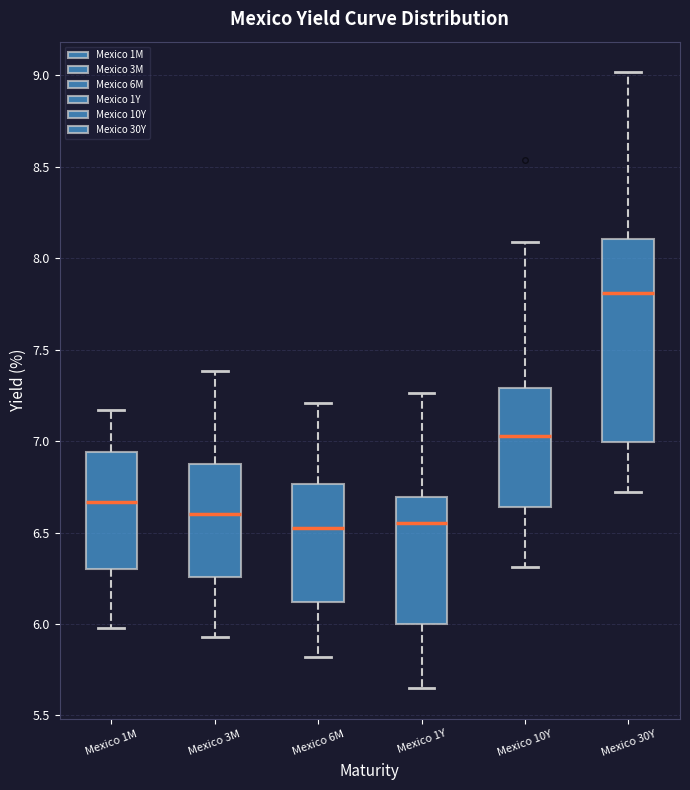

Which box is the tallest, from its lower edge to its upper edge?

Mexico 30Y